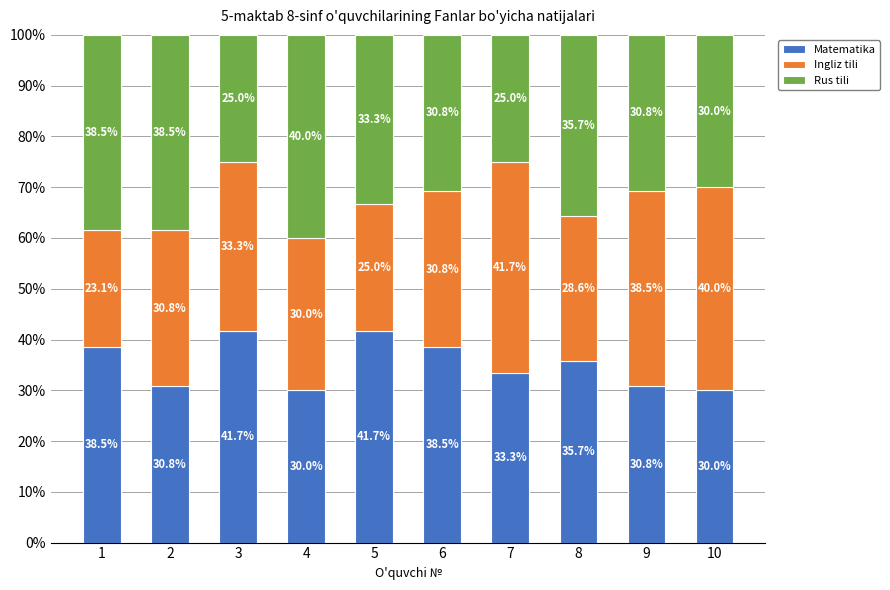

What are all the series names shown in the legend?

Matematika, Ingliz tili, Rus tili